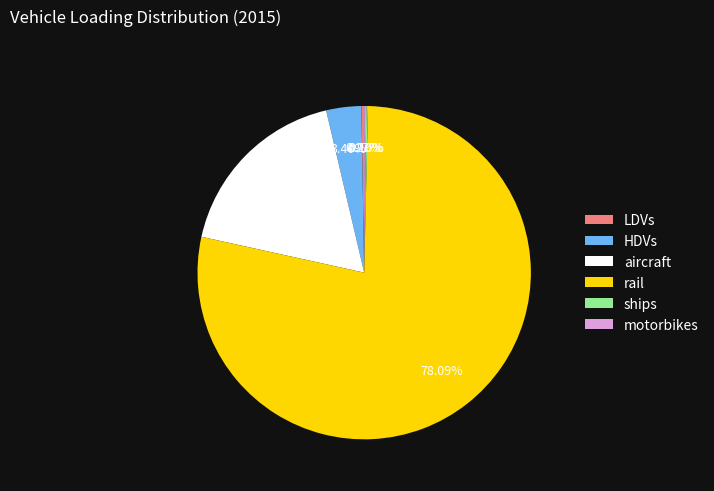

Which slice represents more than half of the pie?

rail